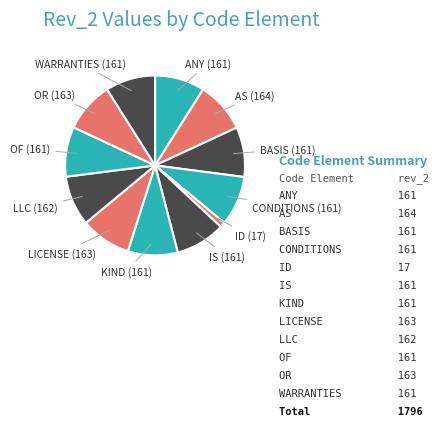

How many segments does this pie chart have?

12